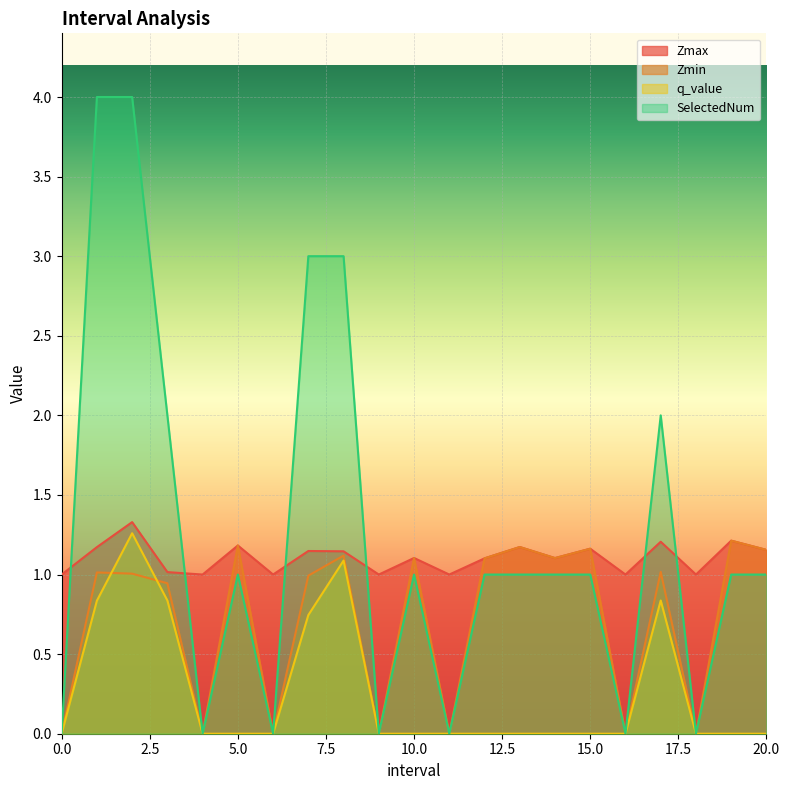

How many lines are shown in the chart?

4